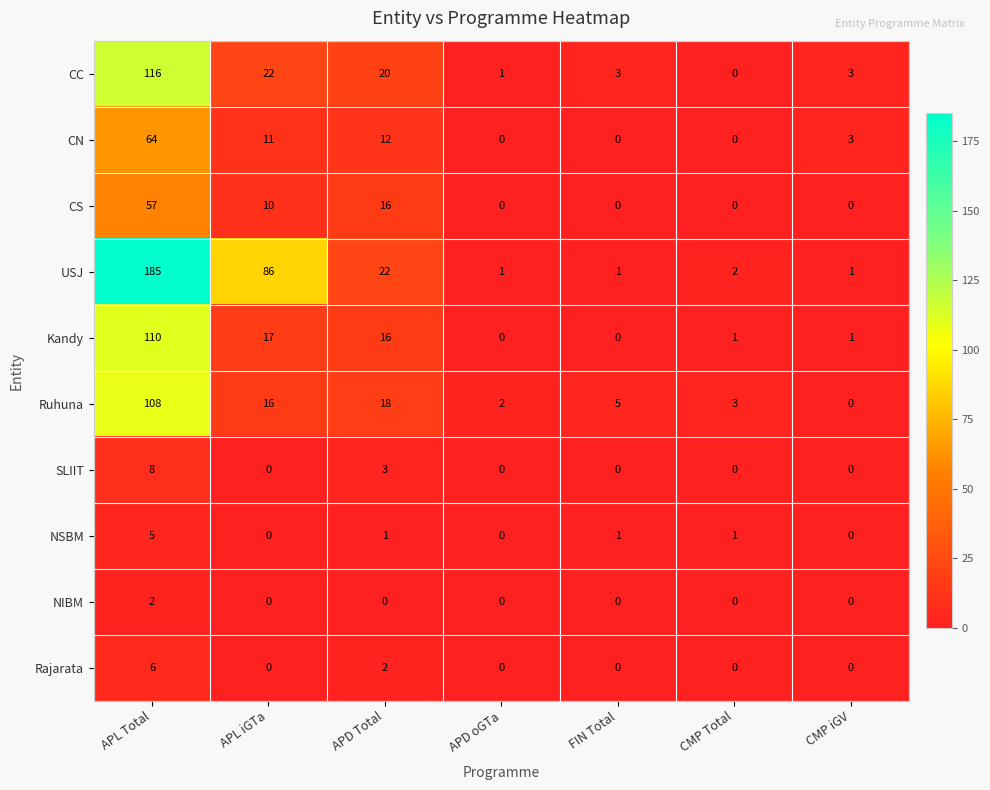

Which category has the highest value in the Ruhuna series?

APL Total